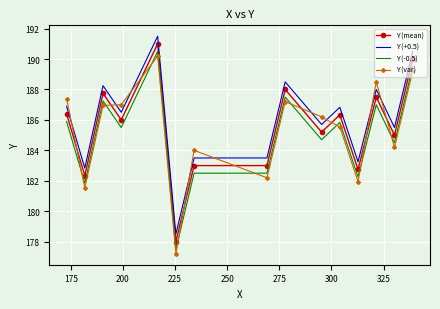

True or false: Y (+0.5) and Y (mean) intersect in this chart.

False